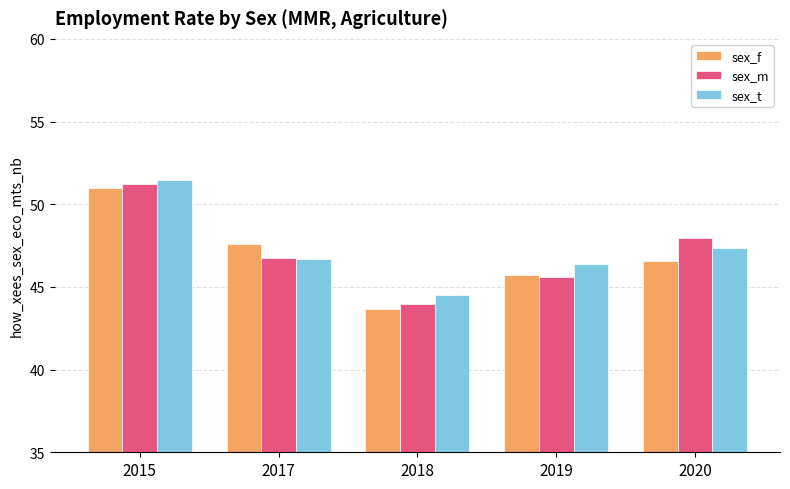

How many bars are there in total?

15